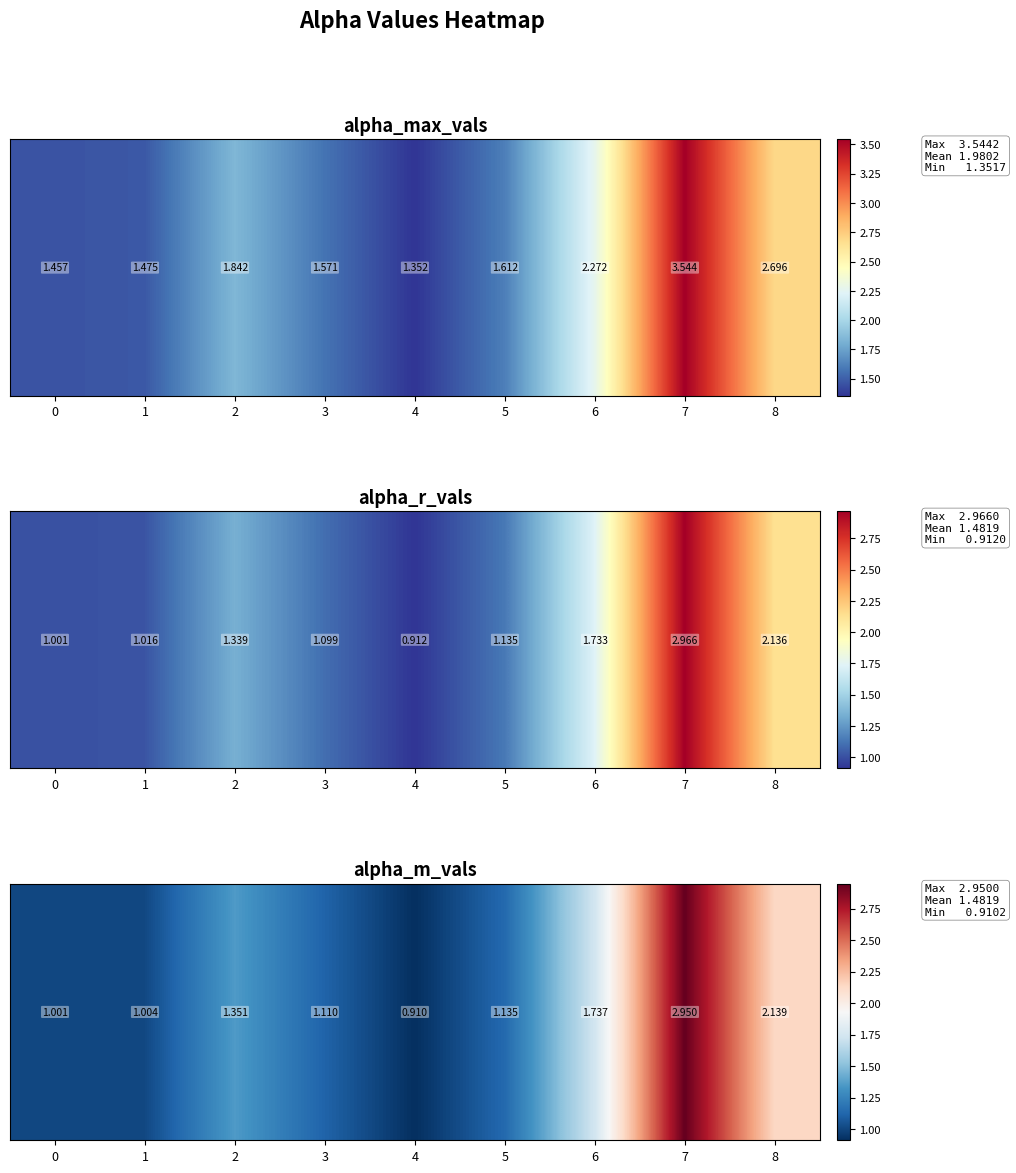

At which category does the chart reach its minimum across all series?

4